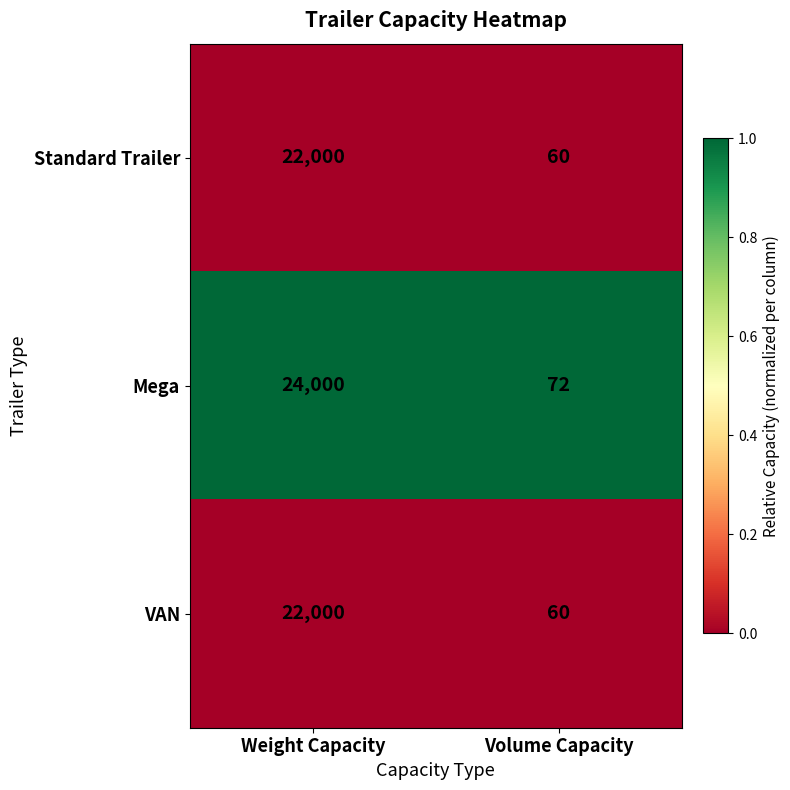

The VAN series shows 32556 at Weight Capacity. True or false?

False